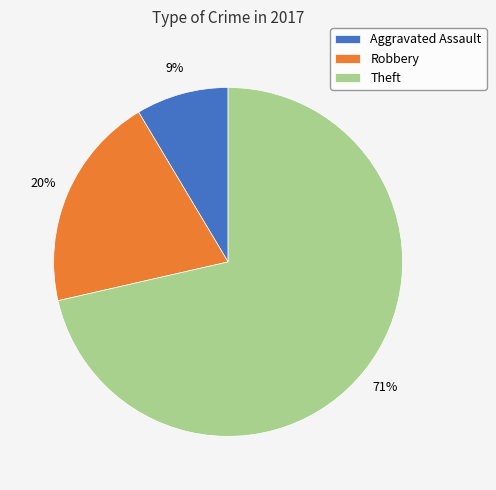

Do Theft and Aggravated Assault together represent more than half of the pie?

Yes